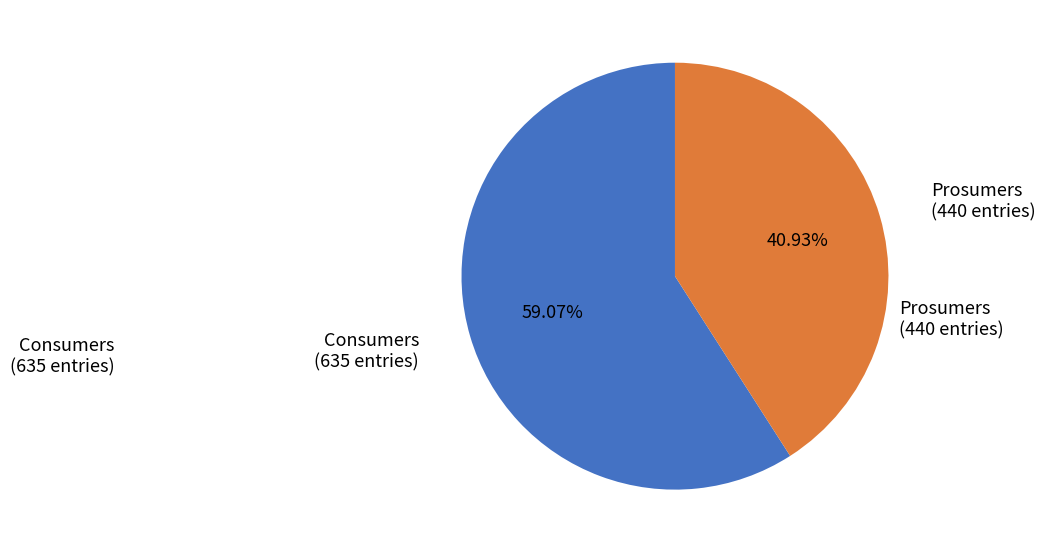

Does any single category account for the majority?

Yes